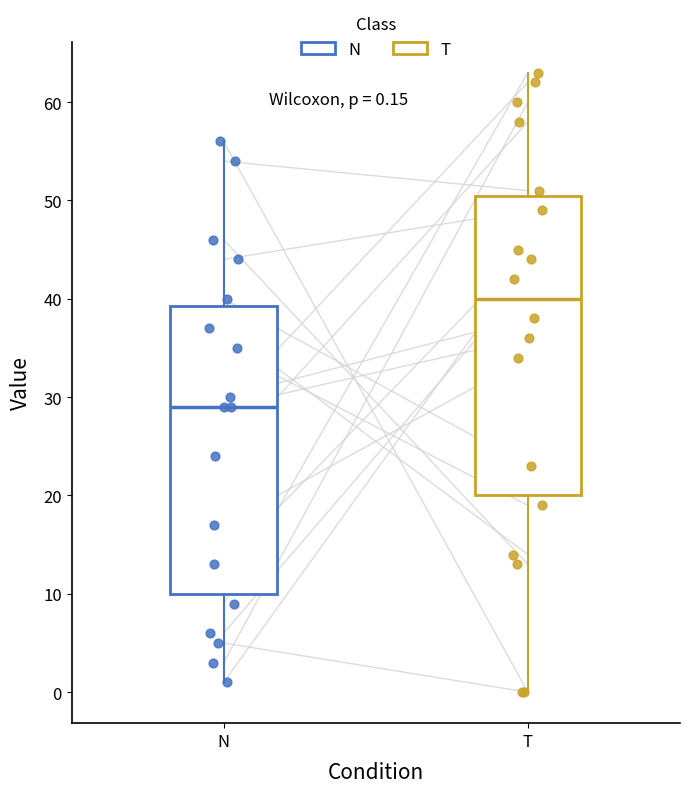

Which box's median line is the highest?

T